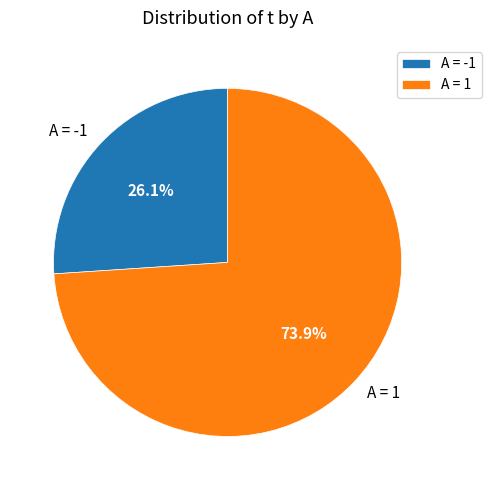

Rank the categories by value from highest to lowest.

A = 1, A = -1